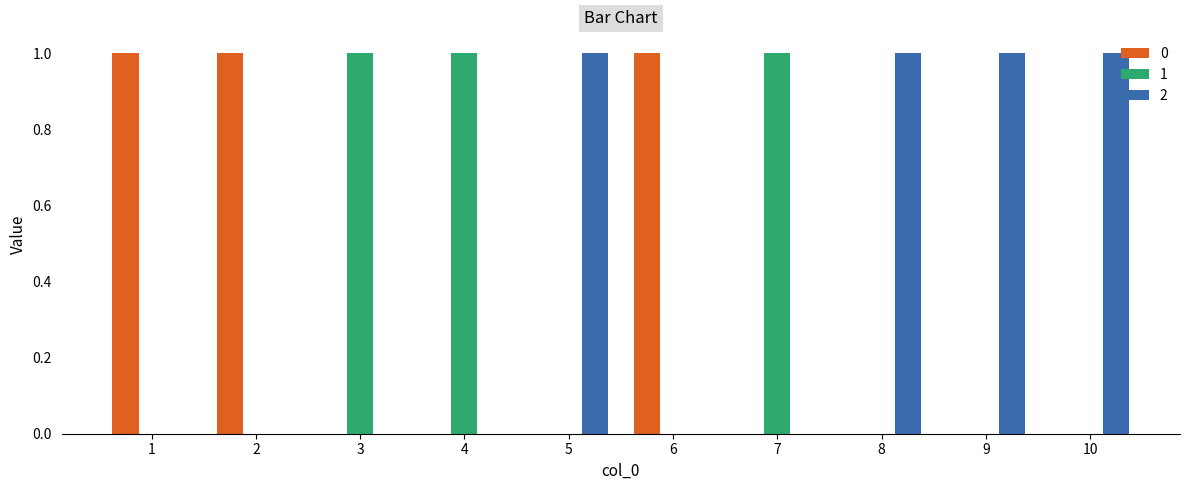

How many series are shown in this chart?

3